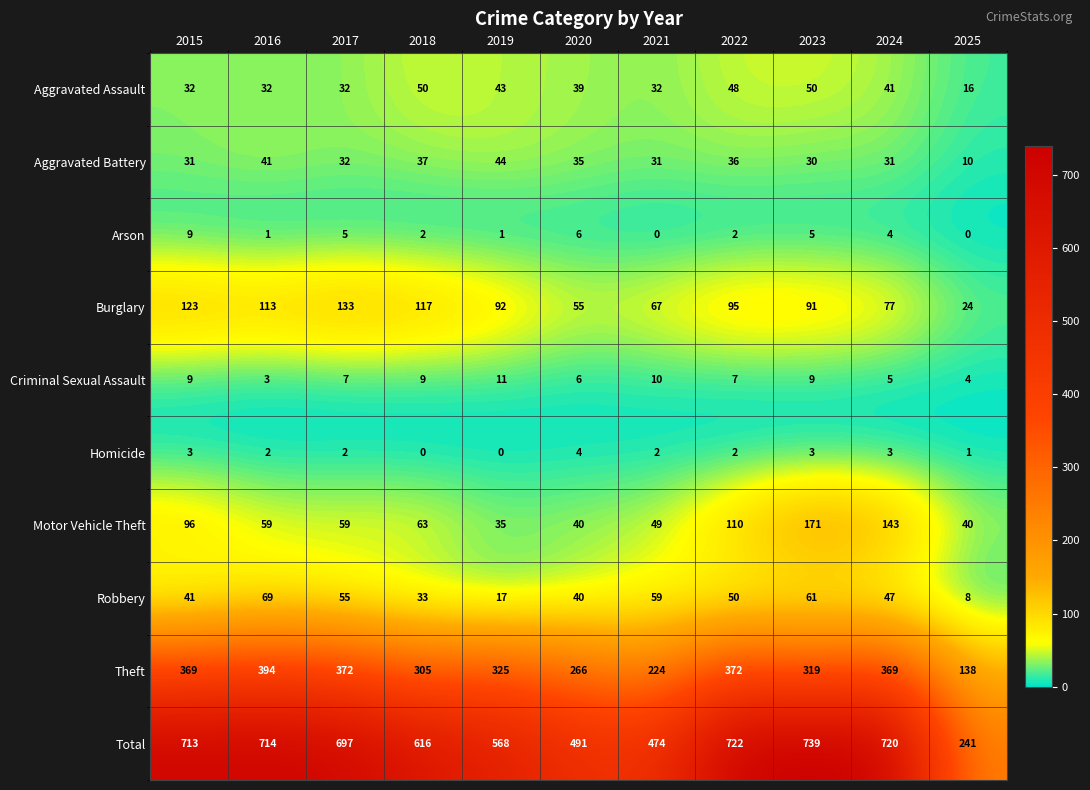

At which category does the chart reach its peak across all series?

2023